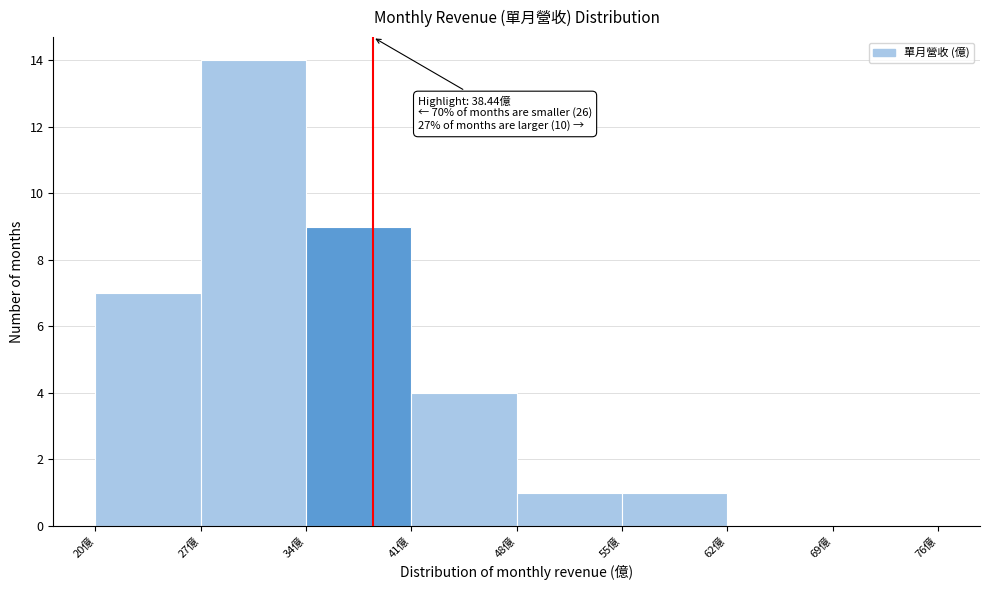

Over which range of the x-axis is the bar tallest?

27 to 34